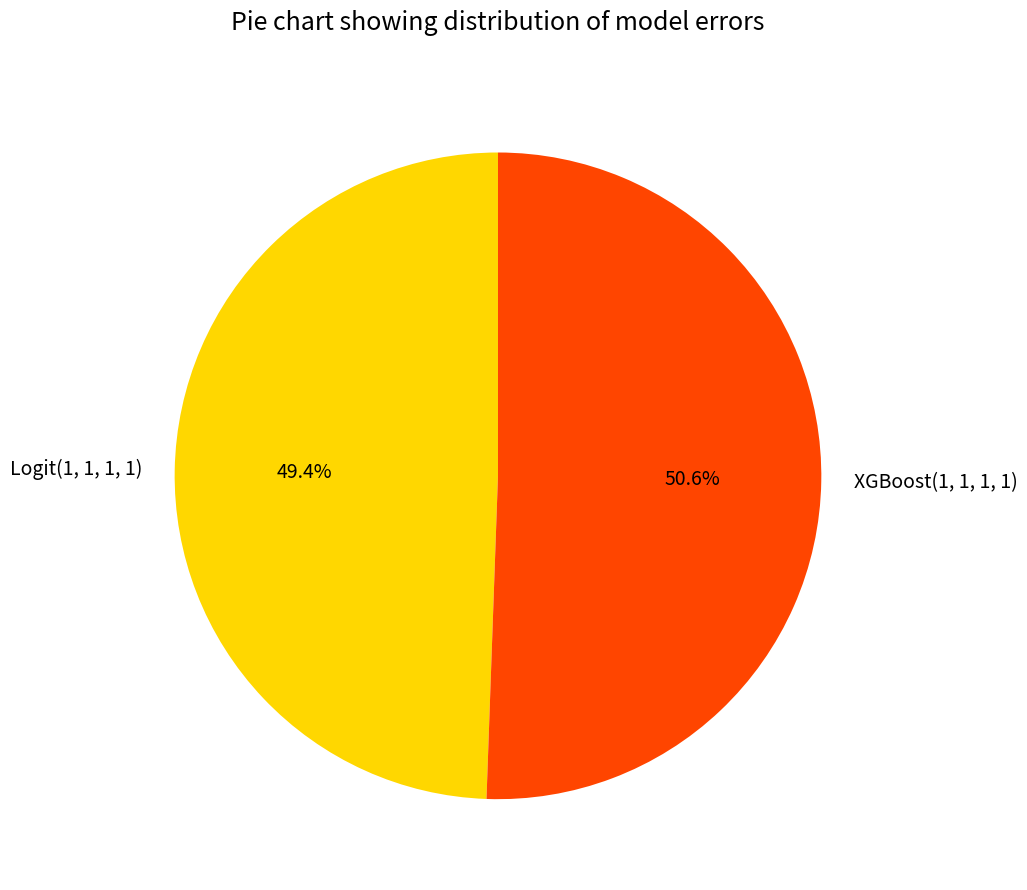

Between Logit(1, 1, 1, 1) and XGBoost(1, 1, 1, 1), which is larger?

XGBoost(1, 1, 1, 1)